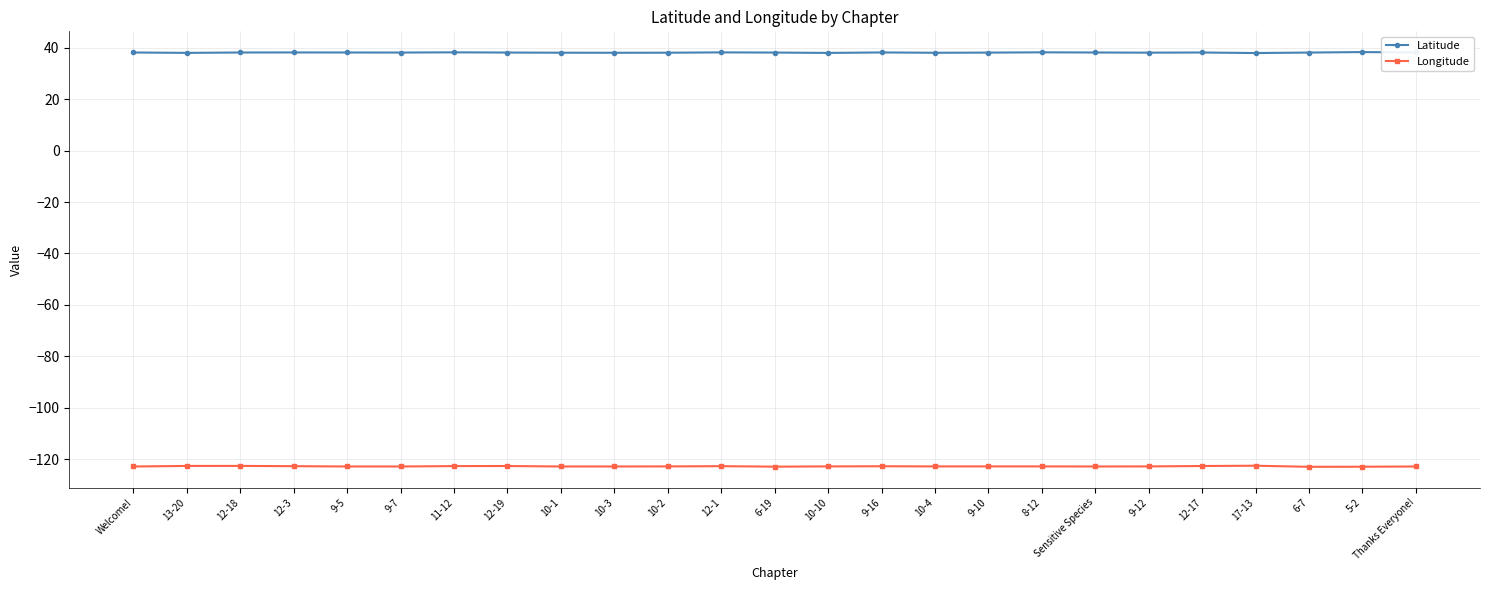

Which series has the largest total across all categories?

Latitude